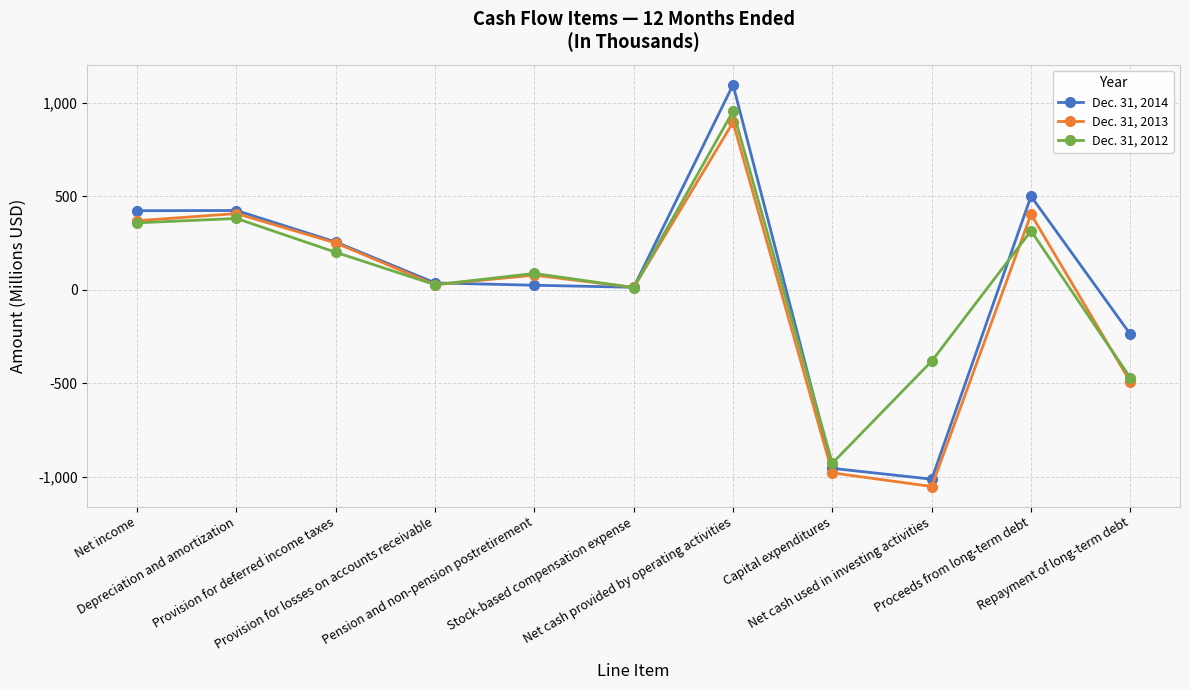

Rank the series at Provision for deferred income taxes from highest to lowest value.

Dec. 31, 2014, Dec. 31, 2013, Dec. 31, 2012